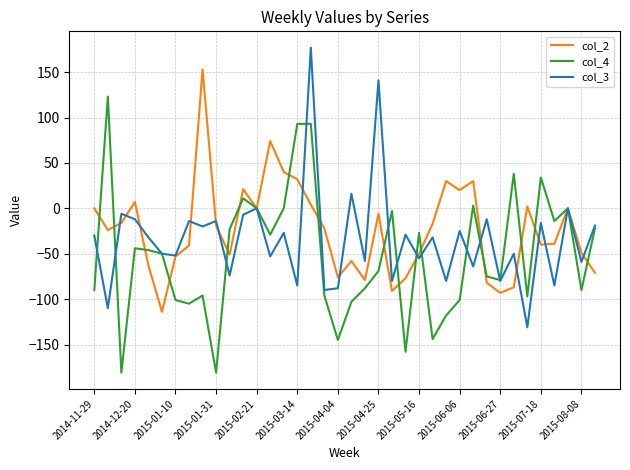

What is the minimum value shown in the chart?

-181